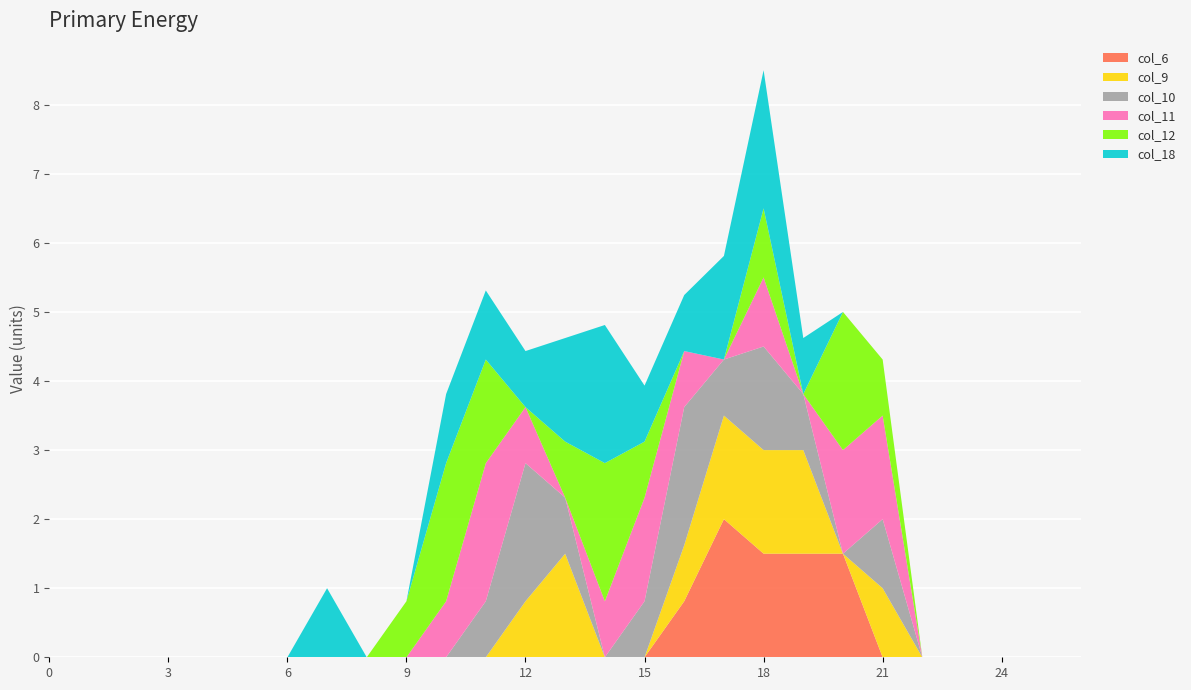

Reading left to right, transcribe all the data shown in this chart.

col_6: 0.0	0.0	0.0	0.0	0.0	0.0	0.0	0.0	0.0	0.0	0.0	0.0	0.0	0.0	0.0	0.0	0.8	2.0	1.5	1.5	1.5	0.0	0.0	0.0	0.0	0.0	0.0
col_9: 0.0	0.0	0.0	0.0	0.0	0.0	0.0	0.0	0.0	0.0	0.0	0.0	0.8	1.5	0.0	0.0	0.8	1.5	1.5	1.5	0.0	1.0	0.0	0.0	0.0	0.0	0.0
col_10: 0.0	0.0	0.0	0.0	0.0	0.0	0.0	0.0	0.0	0.0	0.0	0.8	2.0	0.8	0.0	0.8	2.0	0.8	1.5	0.8	0.0	1.0	0.0	0.0	0.0	0.0	0.0
col_11: 0.0	0.0	0.0	0.0	0.0	0.0	0.0	0.0	0.0	0.0	0.8	2.0	0.8	0.0	0.8	1.5	0.8	0.0	1.0	0.0	1.5	1.5	0.0	0.0	0.0	0.0	0.0
col_12: 0.0	0.0	0.0	0.0	0.0	0.0	0.0	0.0	0.0	0.8	2.0	1.5	0.0	0.8	2.0	0.8	0.0	0.0	1.0	0.0	2.0	0.8	0.0	0.0	0.0	0.0	0.0
col_18: 0.0	0.0	0.0	0.0	0.0	0.0	0.0	1.0	0.0	0.0	1.0	1.0	0.8	1.5	2.0	0.8	0.8	1.5	2.0	0.8	0.0	0.0	0.0	0.0	0.0	0.0	0.0